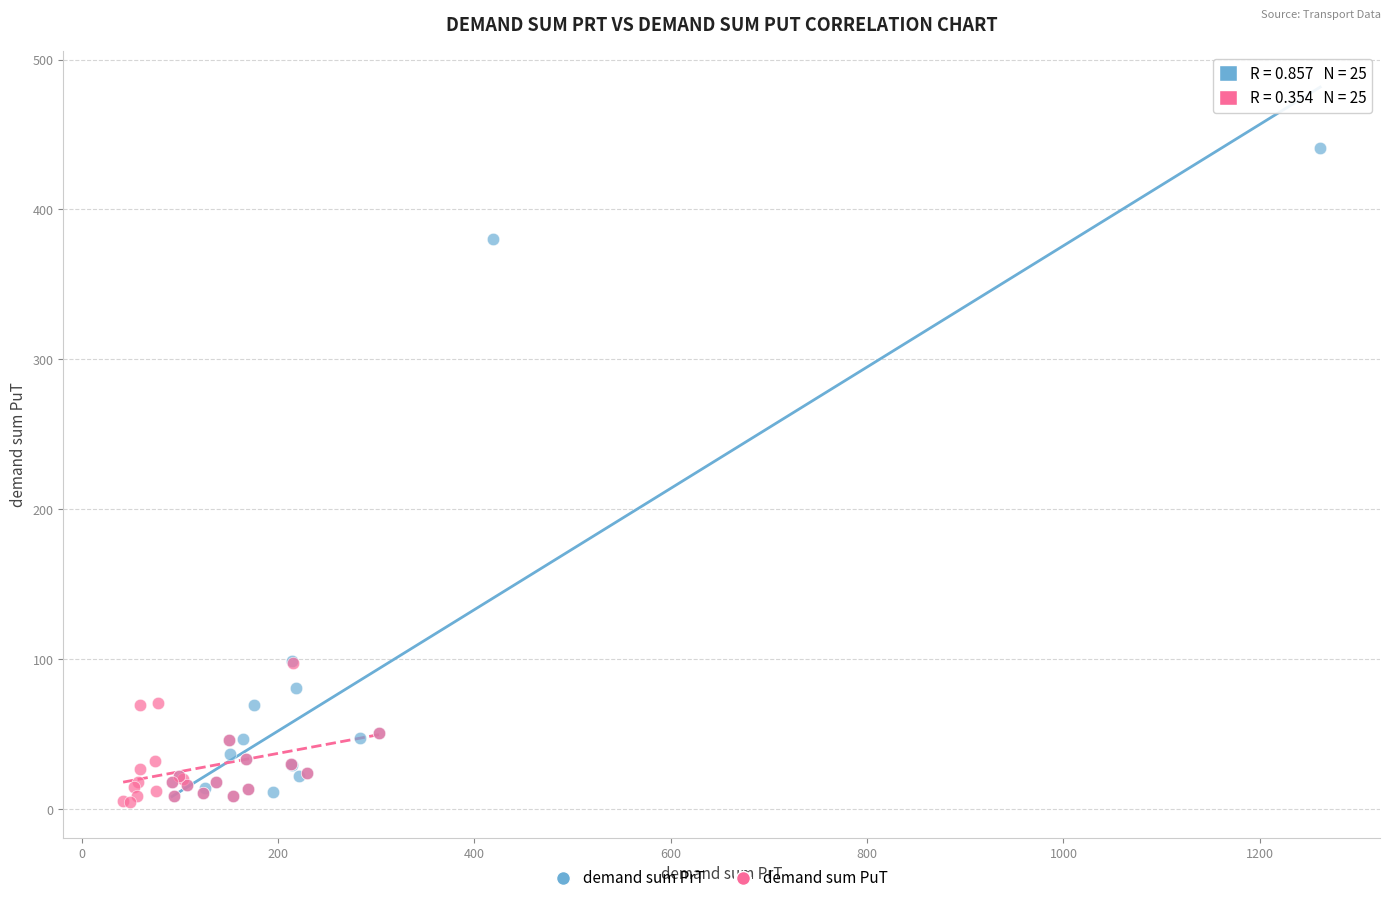

Which series has the largest Y range (max minus min)?

demand sum PrT